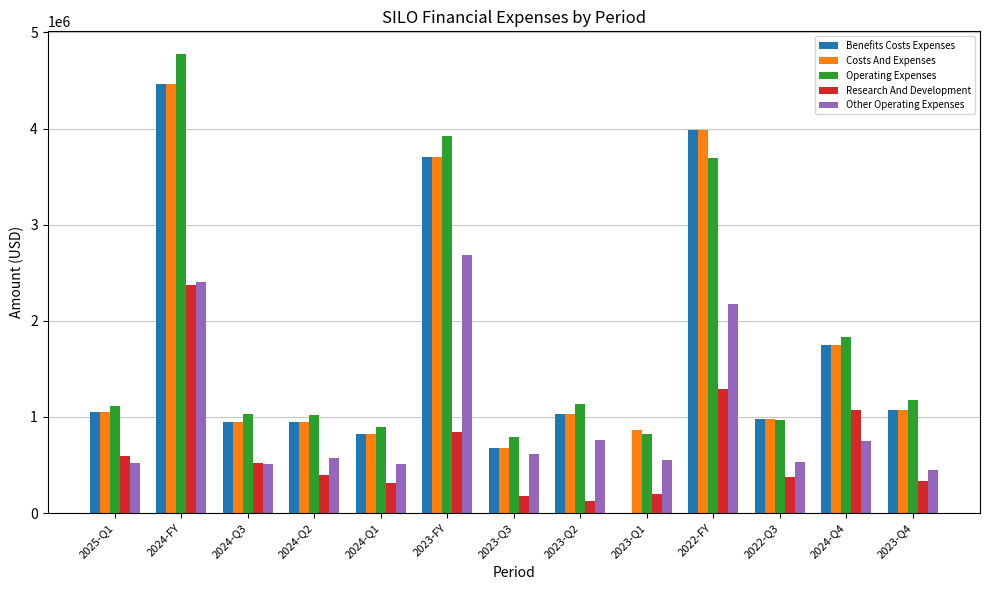

At which label does Operating Expenses reach its peak?

2024-FY